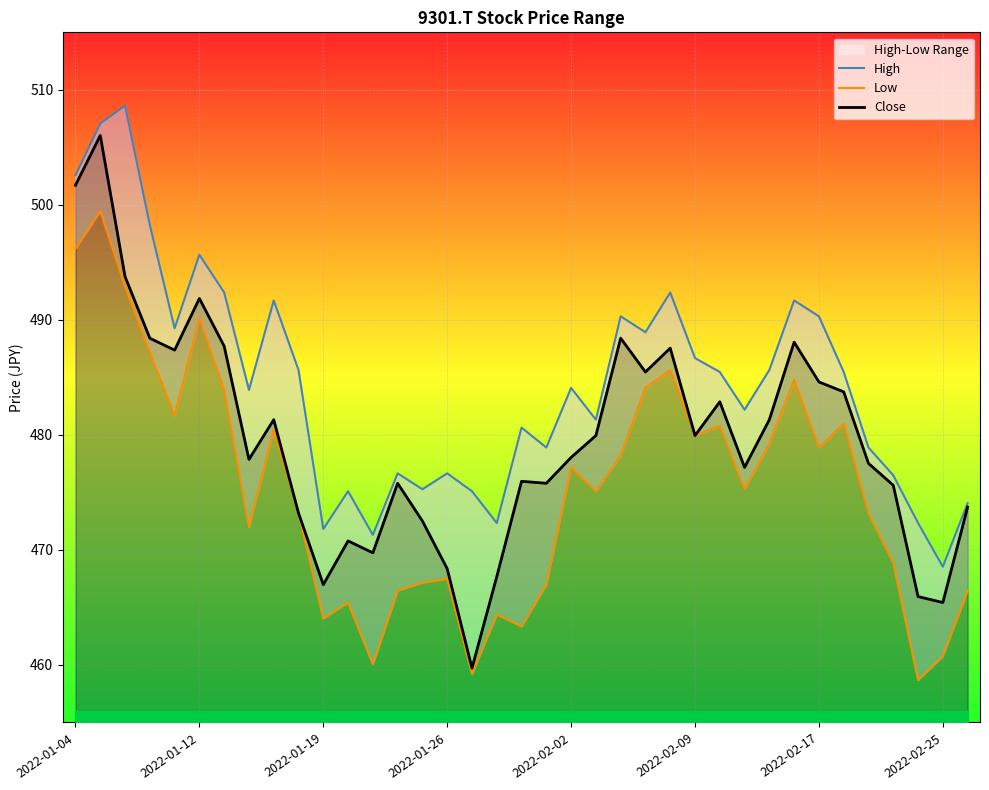

How many lines are shown in the chart?

3